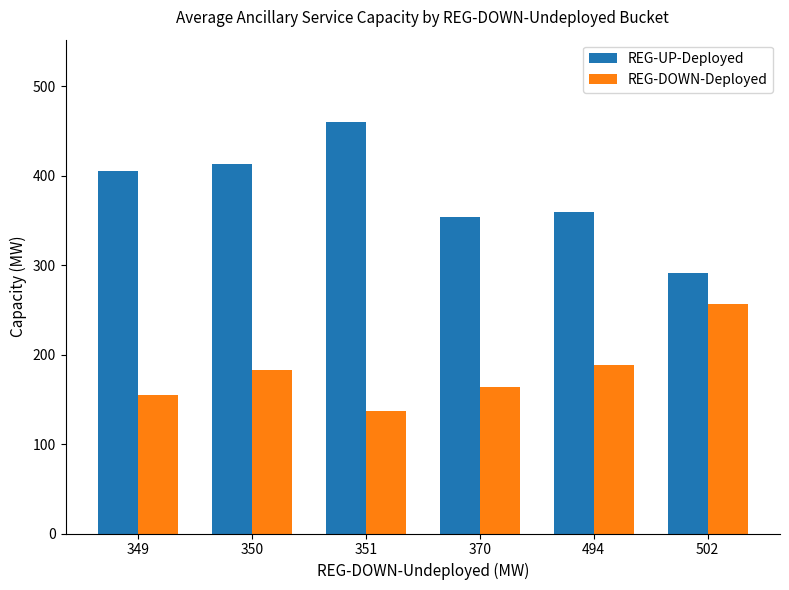

Which series has the widest spread of values?

REG-UP-Deployed